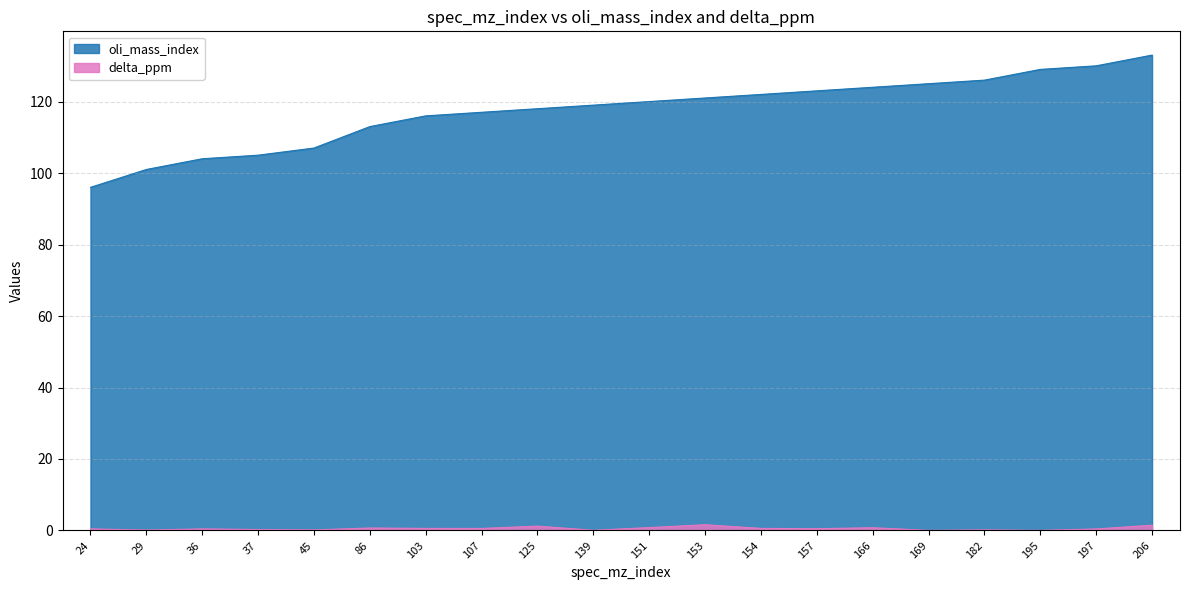

What is the difference between the maximum and minimum values in the delta_ppm series?

1.6